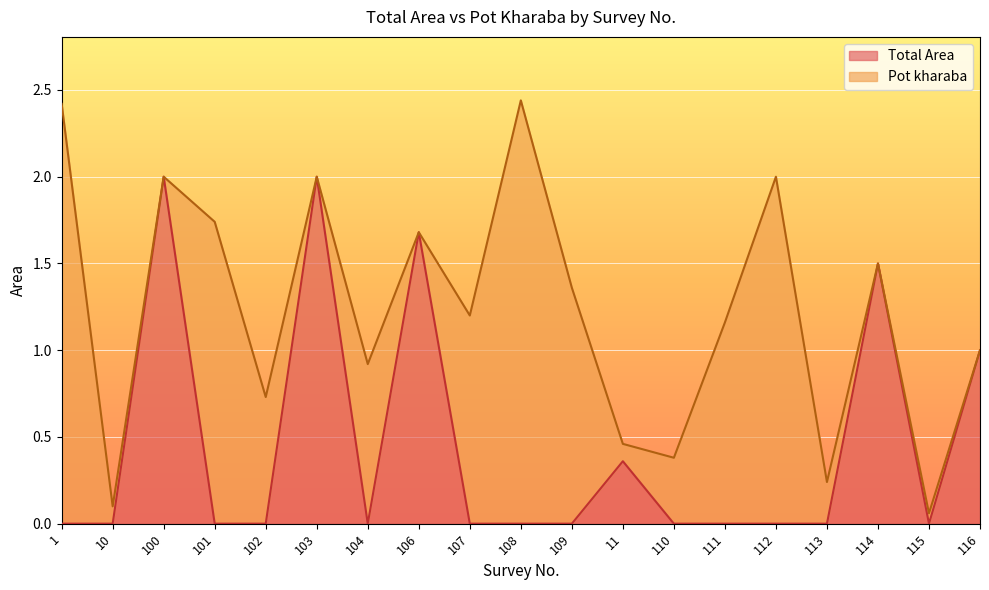

The value of Total Area at 100 is 2.0. True or false?

True